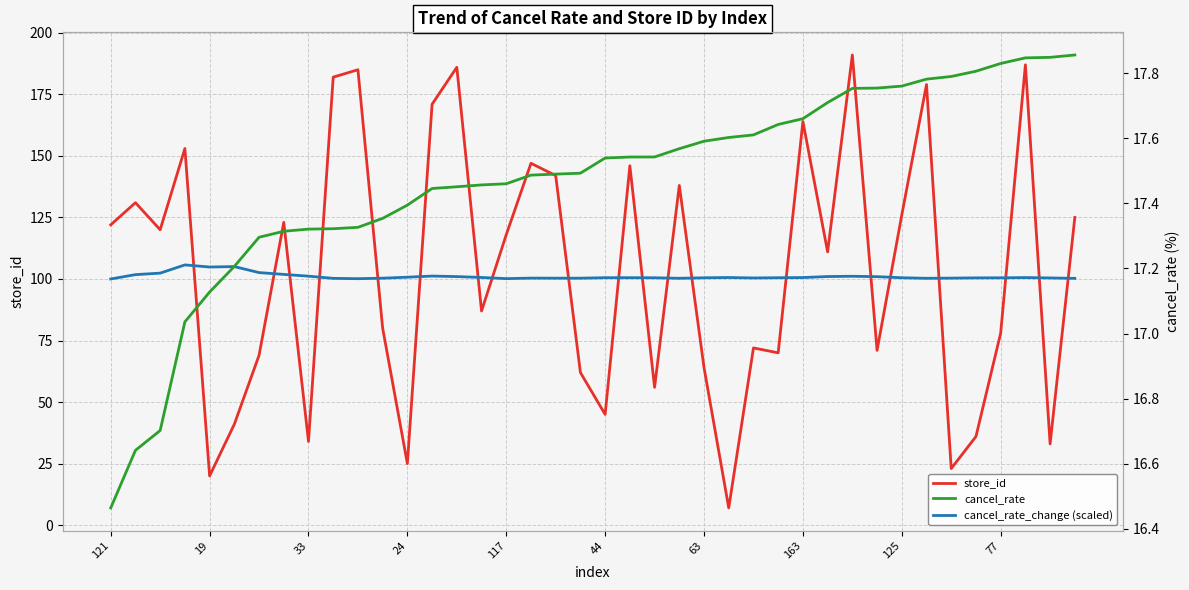

Reading right to left, what are all the values shown in this chart?

store_id: 125.0	33.0	187.0	78.0	36.0	23.0	179.0	126.0	71.0	191.0	111.0	164.0	70.0	72.0	7.0	64.0	138.0	56.0	146.0	45.0	62.0	142.0	147.0	118.0	87.0	186.0	171.0	25.0	80.0	185.0	182.0	34.0	123.0	69.0	41.0	20.0	153.0	120.0	131.0	122.0
cancel_rate_change (scaled): 100.3	100.4	100.6	100.5	100.5	100.4	100.3	100.5	100.9	101.1	101.0	100.6	100.5	100.4	100.6	100.5	100.3	100.5	100.5	100.5	100.3	100.3	100.4	100.1	100.6	101.0	101.2	100.7	100.3	100.1	100.3	101.1	101.9	102.6	105.0	104.9	105.7	102.4	101.8	100.0
cancel_rate: 17.9	17.8	17.8	17.8	17.8	17.8	17.8	17.8	17.8	17.8	17.7	17.7	17.6	17.6	17.6	17.6	17.6	17.5	17.5	17.5	17.5	17.5	17.5	17.5	17.5	17.5	17.4	17.4	17.4	17.3	17.3	17.3	17.3	17.3	17.2	17.1	17.0	16.7	16.6	16.5